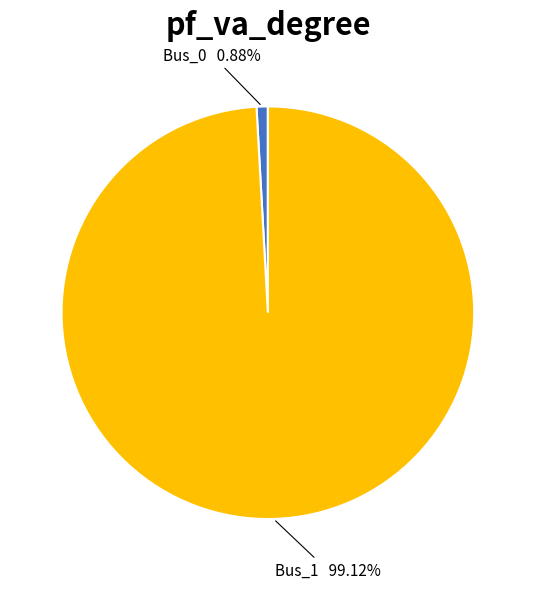

Which category has the biggest portion of the pie?

Bus_1